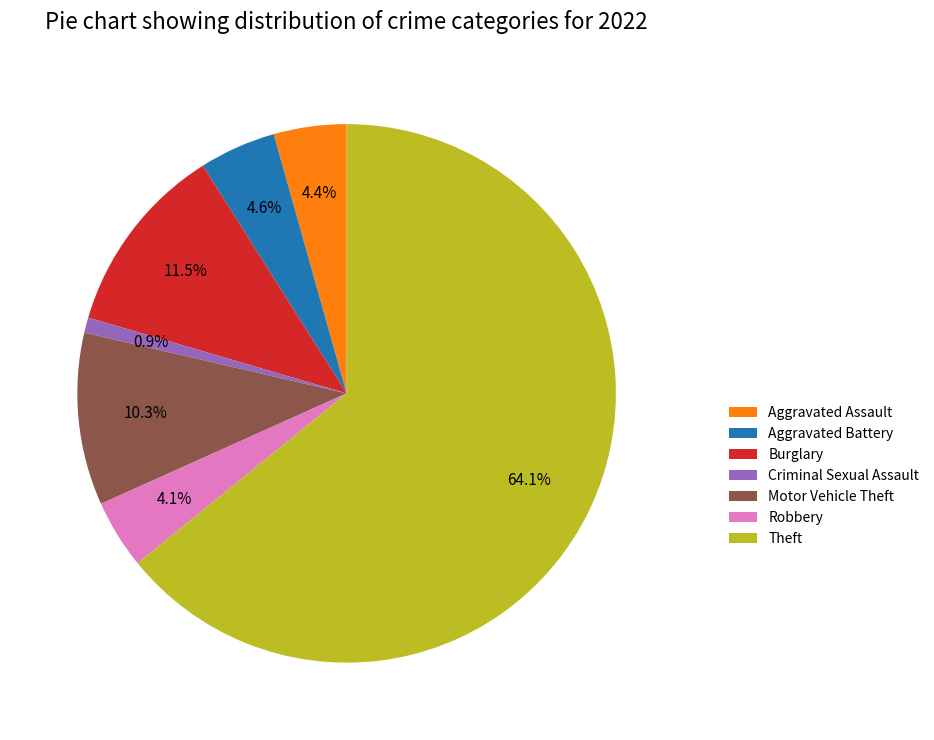

True or false: Robbery accounts for 4% of the total.

True